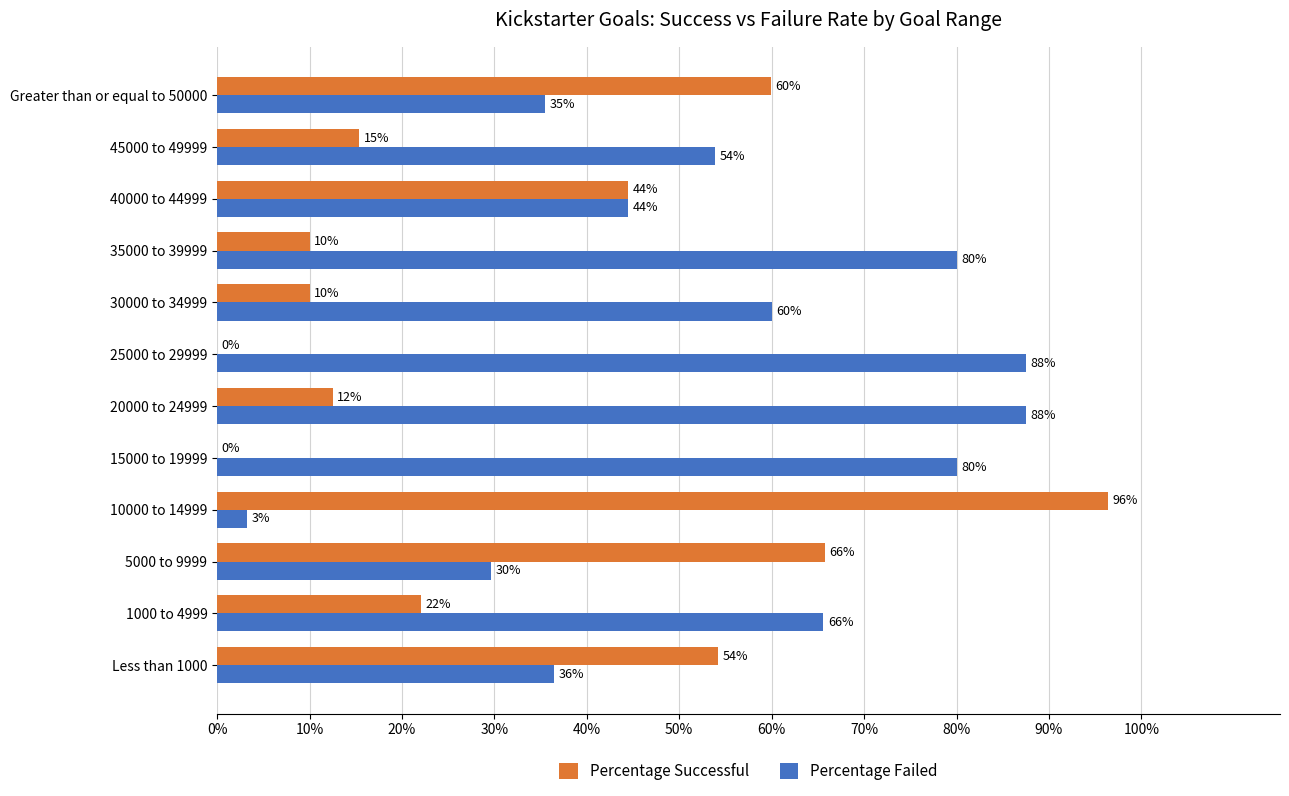

What are all the series names shown in the legend?

Percentage Successful, Percentage Failed